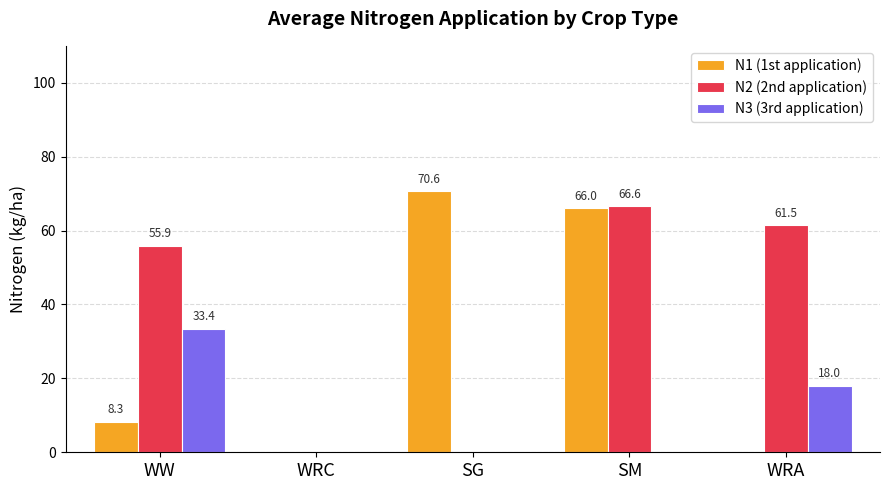

What is the total value across all series at WW?

97.6